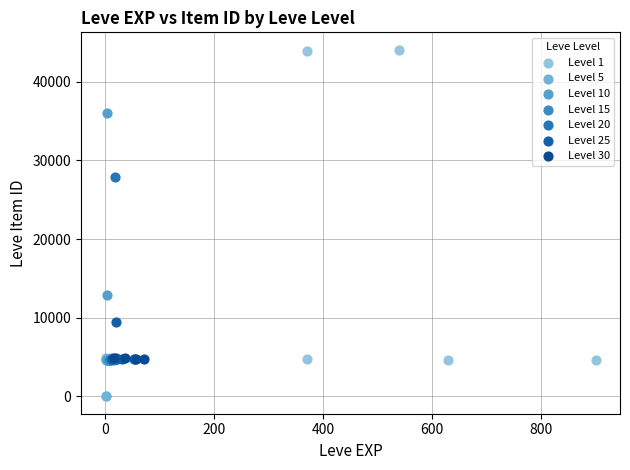

What are all the series names shown in the legend?

Level 1, Level 5, Level 10, Level 15, Level 20, Level 25, Level 30